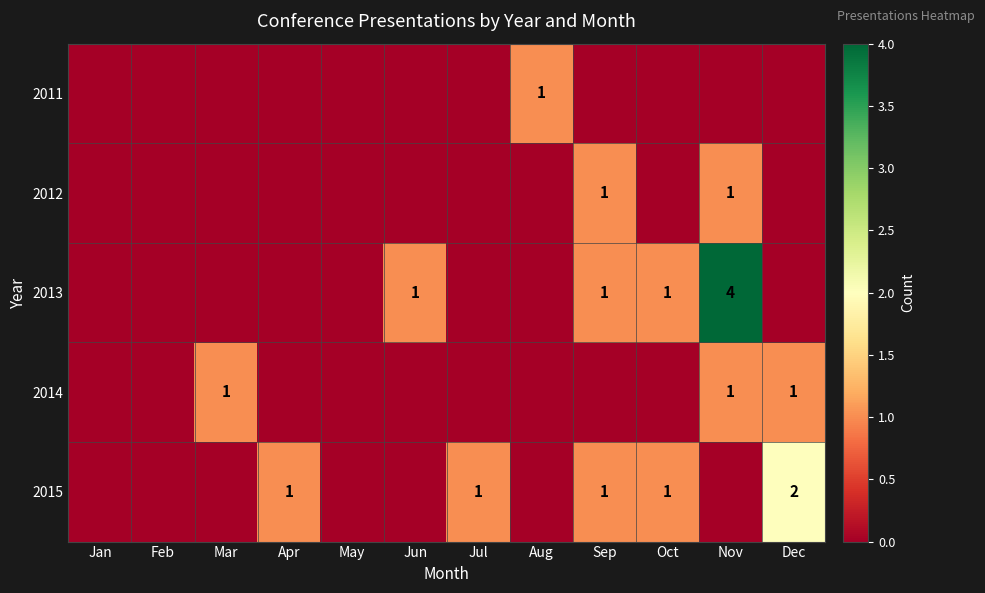

What is the spread (max minus min) of values at Sep?

1